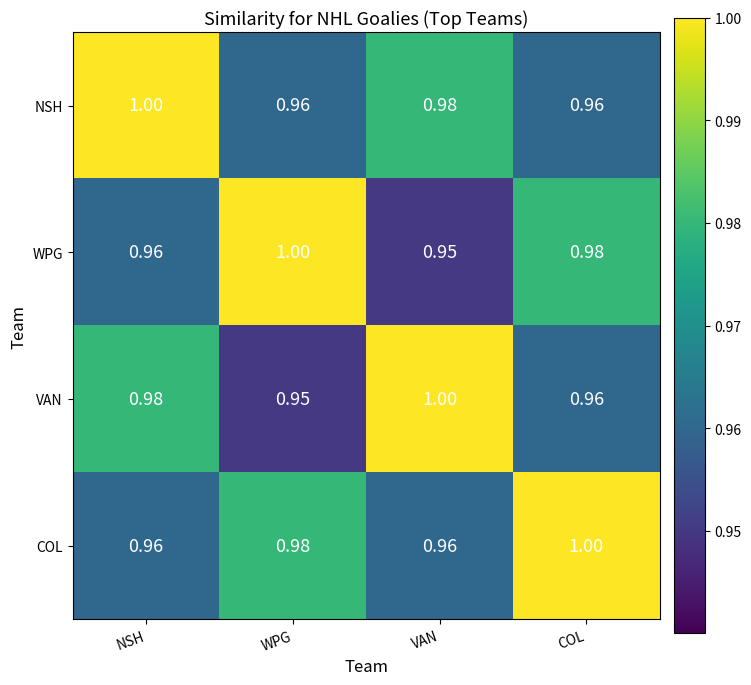

List the labels in order of WPG value, largest first.

WPG, COL, NSH, VAN